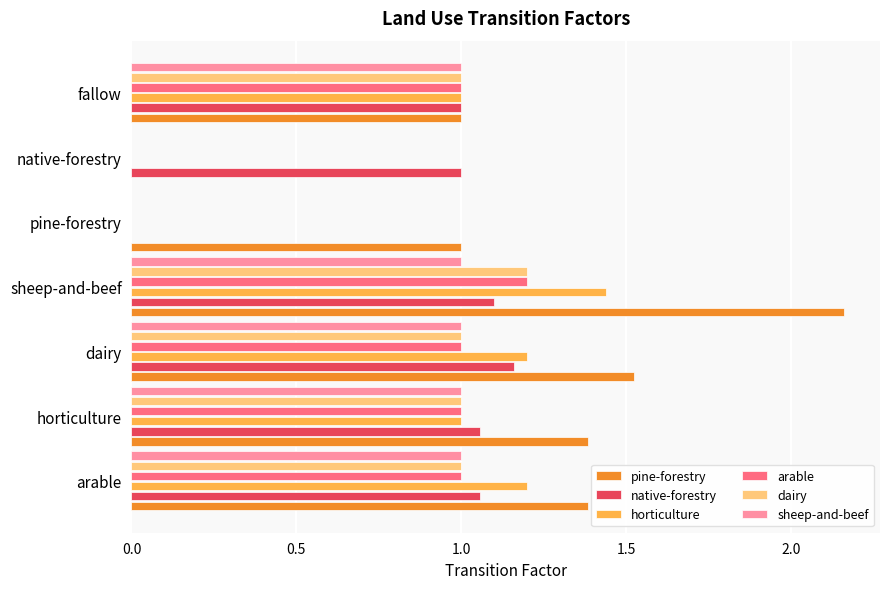

Between sheep-and-beef and native-forestry, which series saw the biggest shift?

pine-forestry